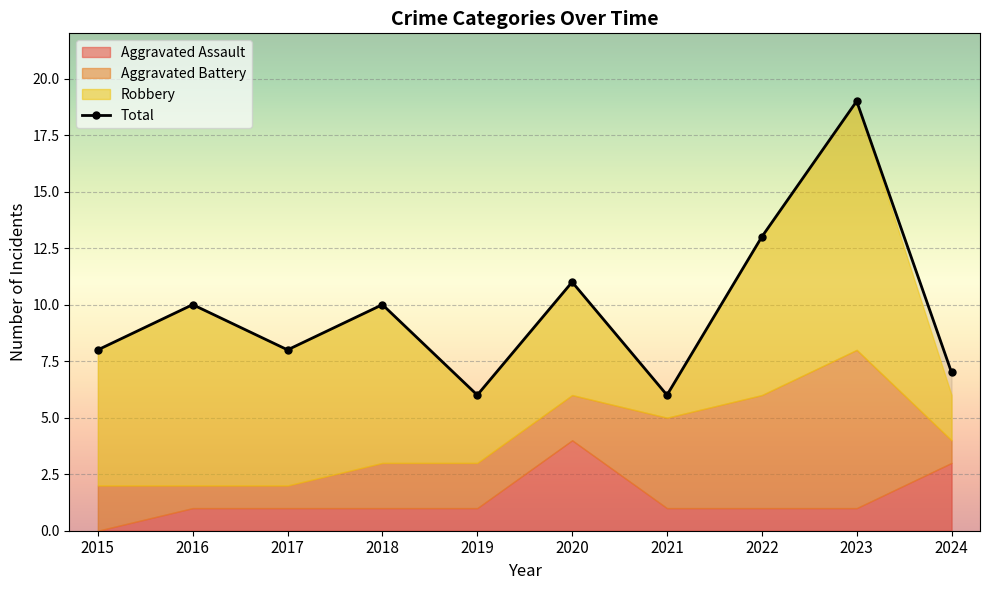

True or false: Aggravated Assault and Robbery intersect in this chart.

True